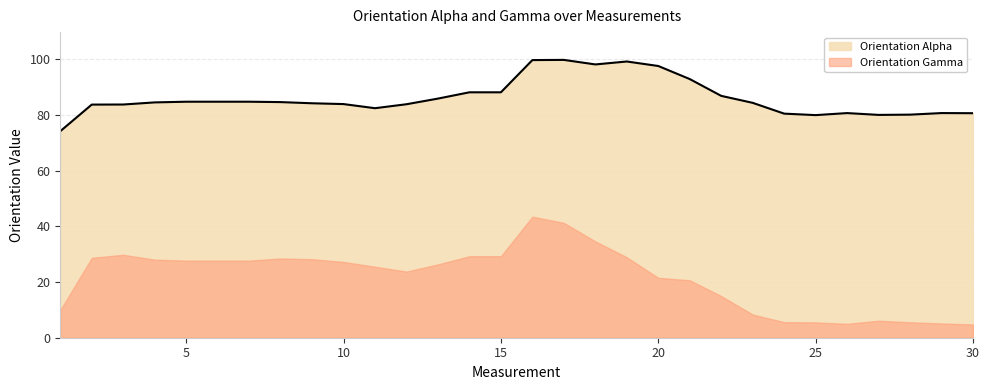

Approximately how many times larger is the value at 22 compared to 17?

0.9